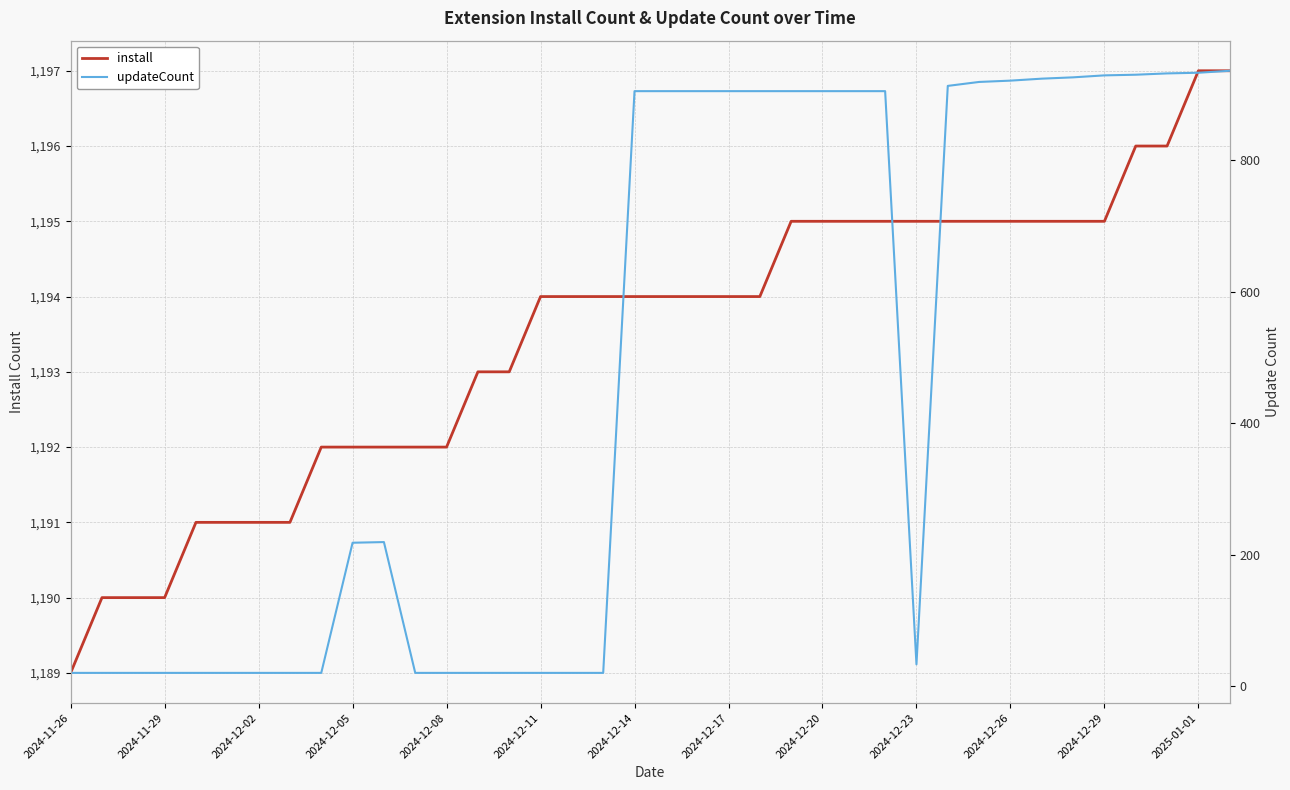

What are all the series names shown in the legend?

install, updateCount